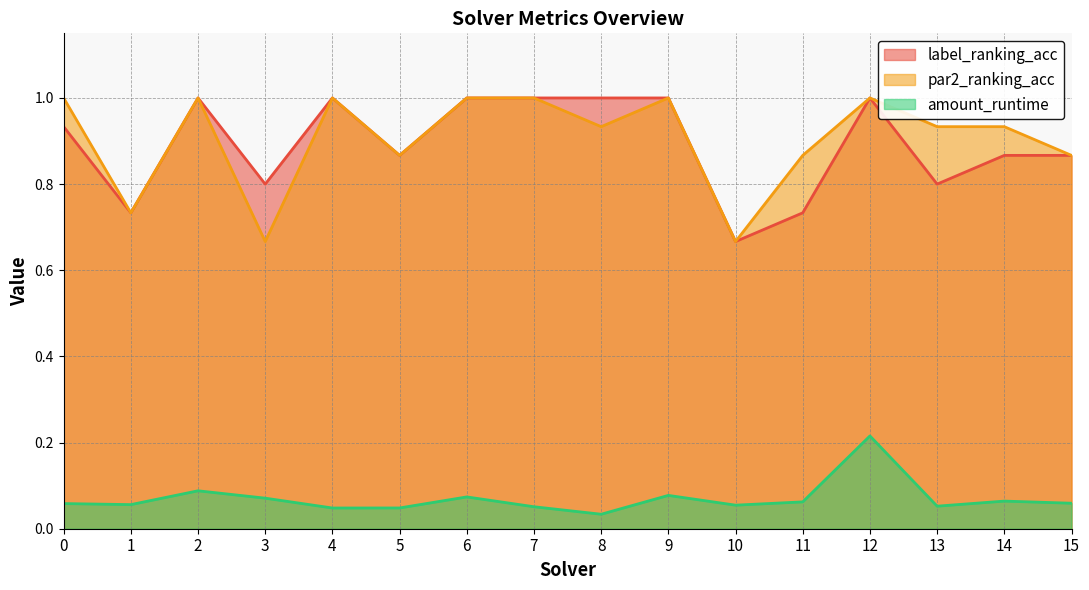

Which series has the largest range (max minus min)?

label_ranking_acc